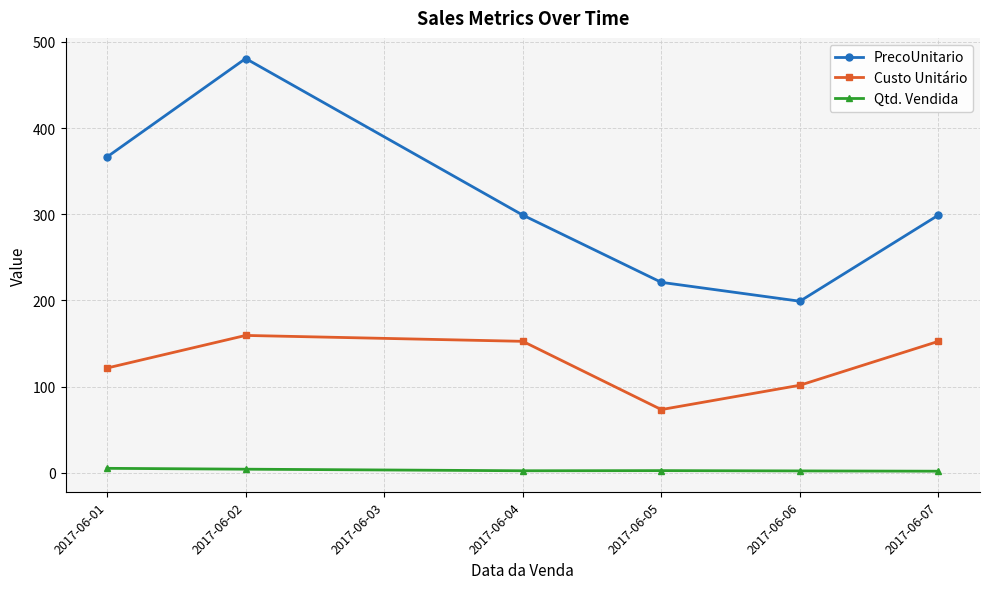

What is the value of the Custo Unitário point at the 2nd from the left?

159.3